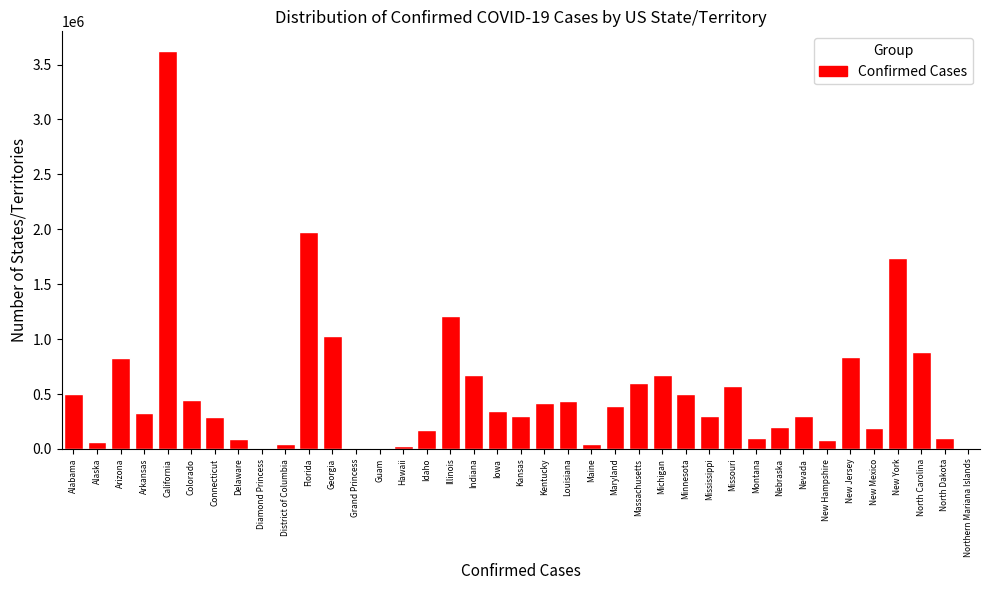

The value at Missouri is 570508. True or false?

True